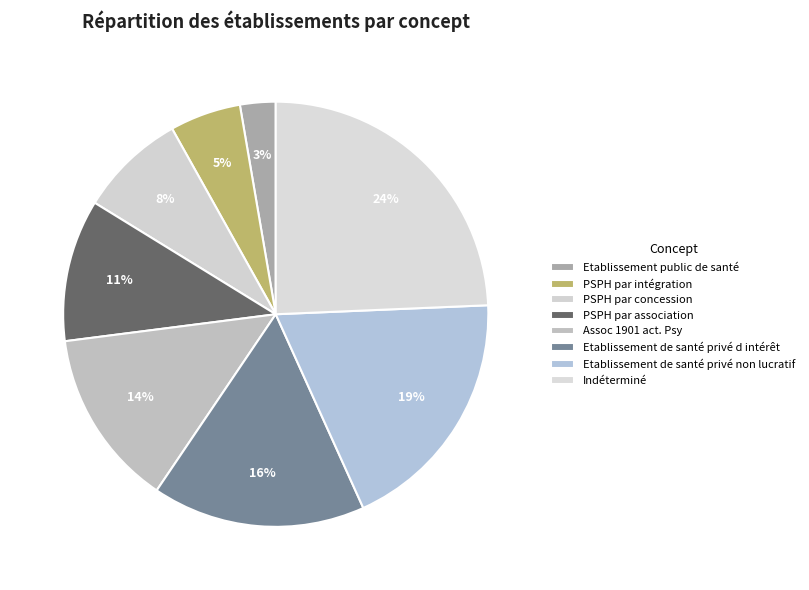

How many slices are in this pie chart?

8